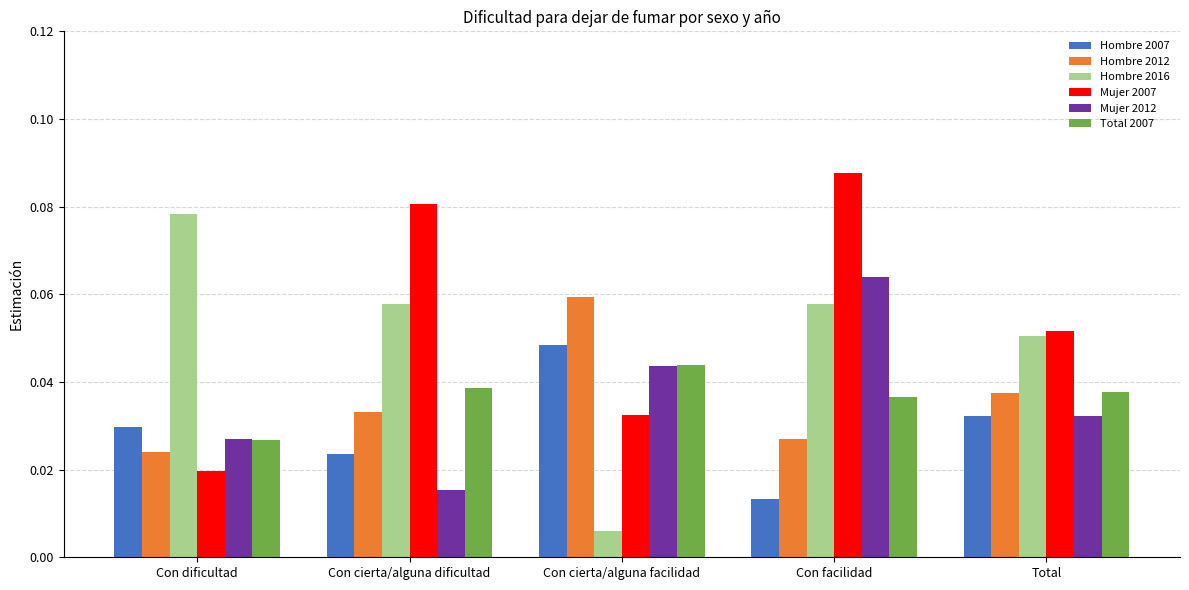

Between Con facilidad and Total, which series saw the biggest shift?

Mujer 2007